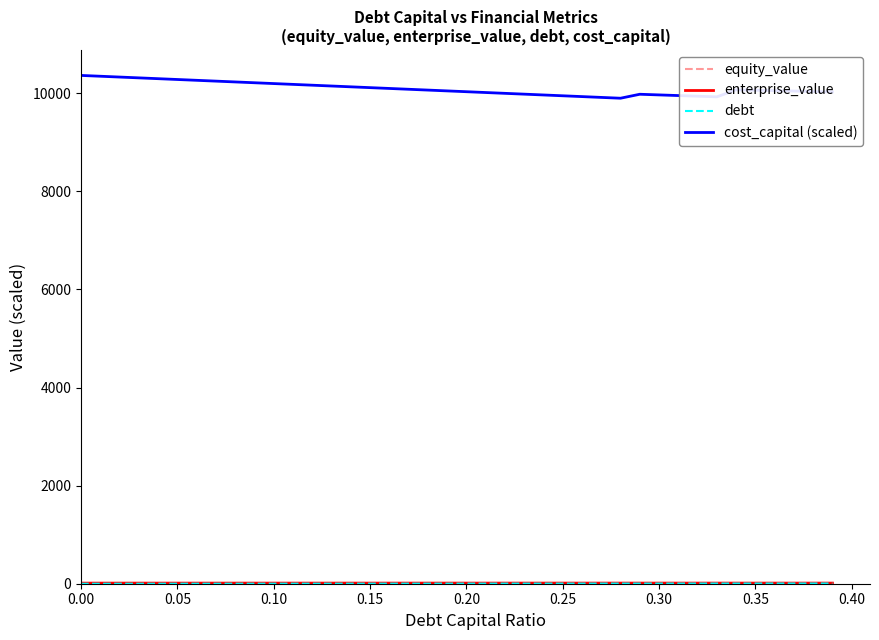

Which series has the largest range (max minus min)?

cost_capital (scaled)